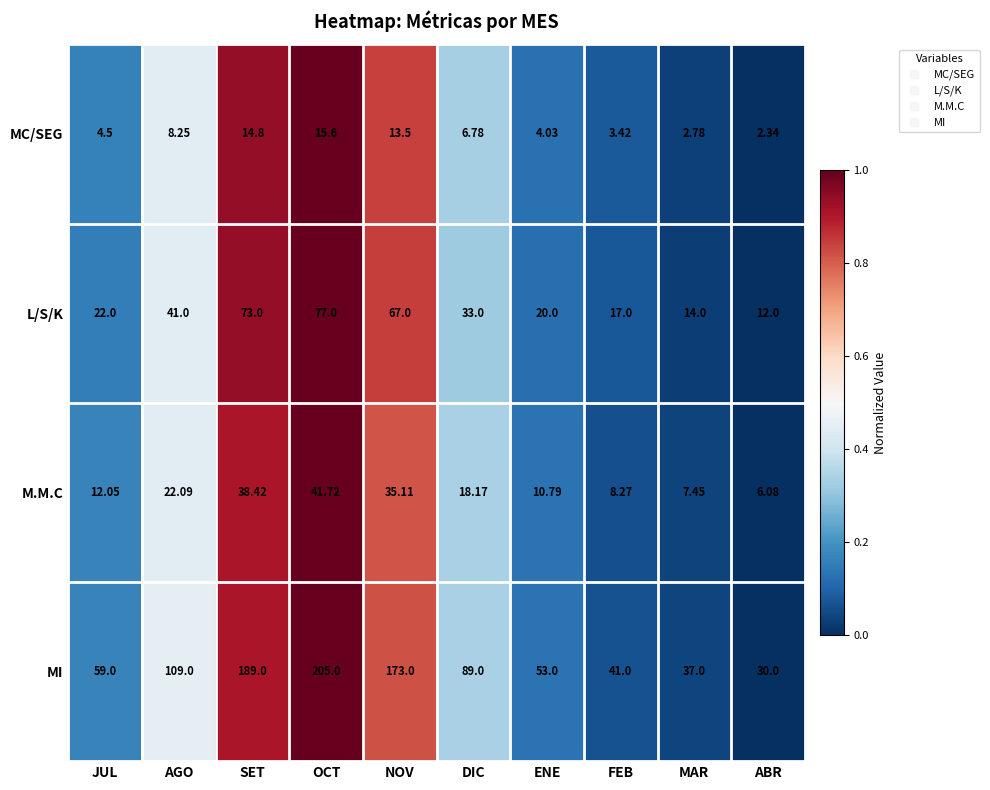

List the series in order of their peak value, lowest first.

MC/SEG, M.M.C, L/S/K, MI